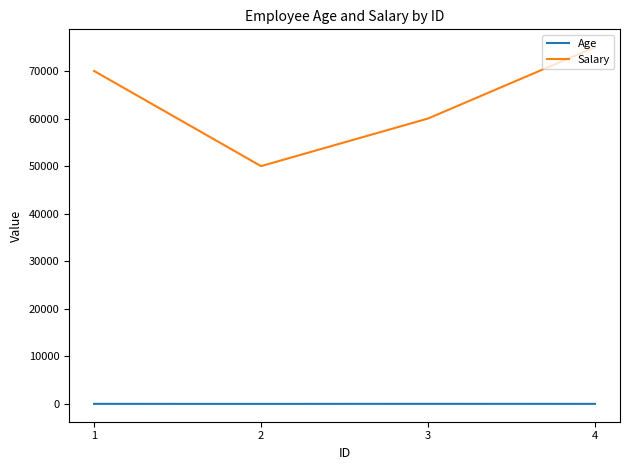

What is the total value across all series at 2?

50025